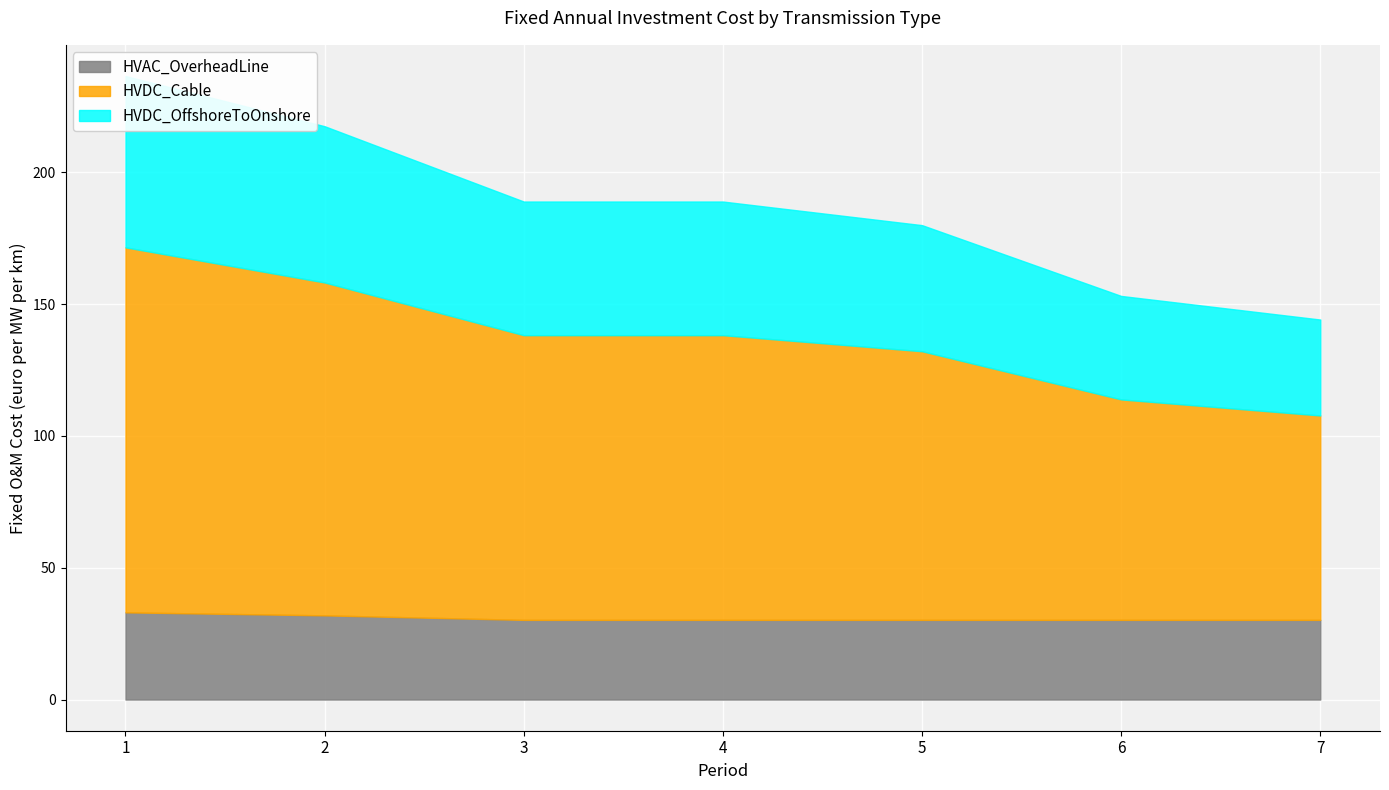

How many data points does each series have?

7